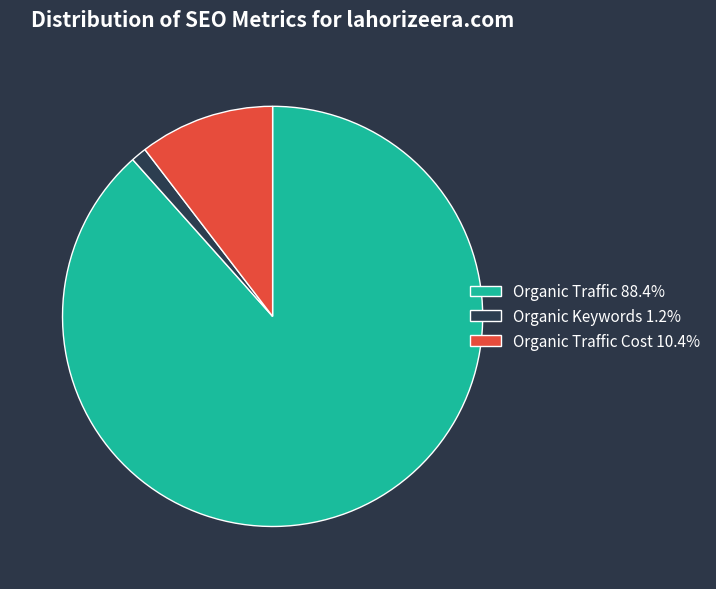

Is there any slice that represents more than half of the pie?

Yes